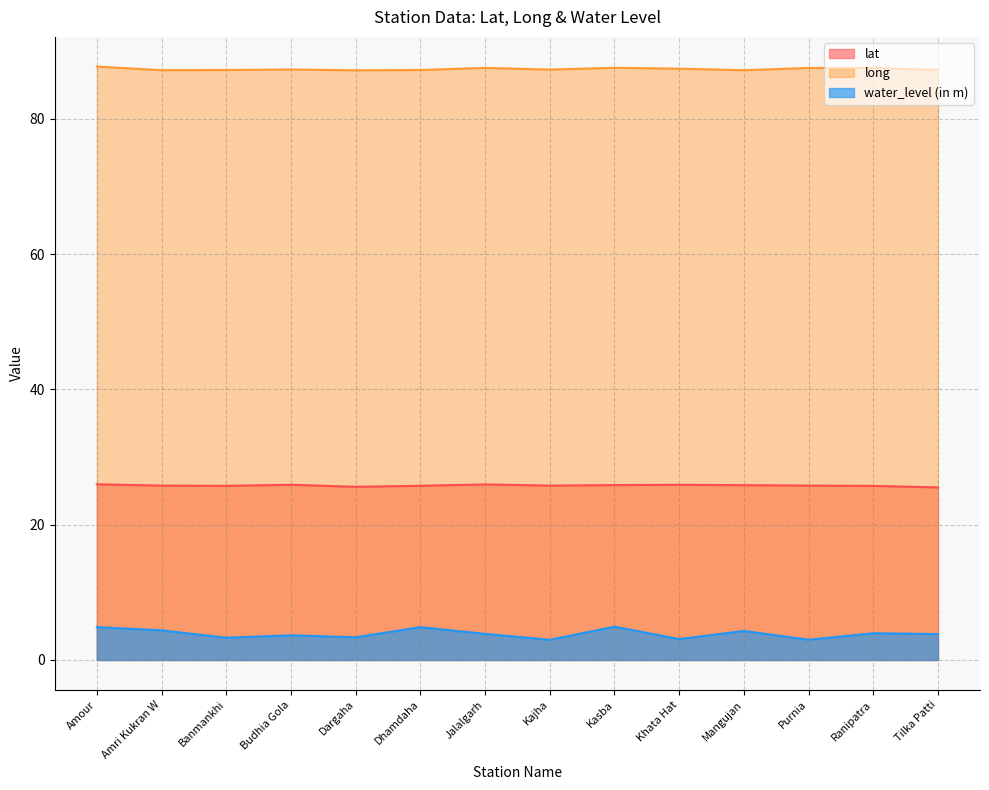

What is the sum of the lat values at Tilka Patti and Purnia?

51.3